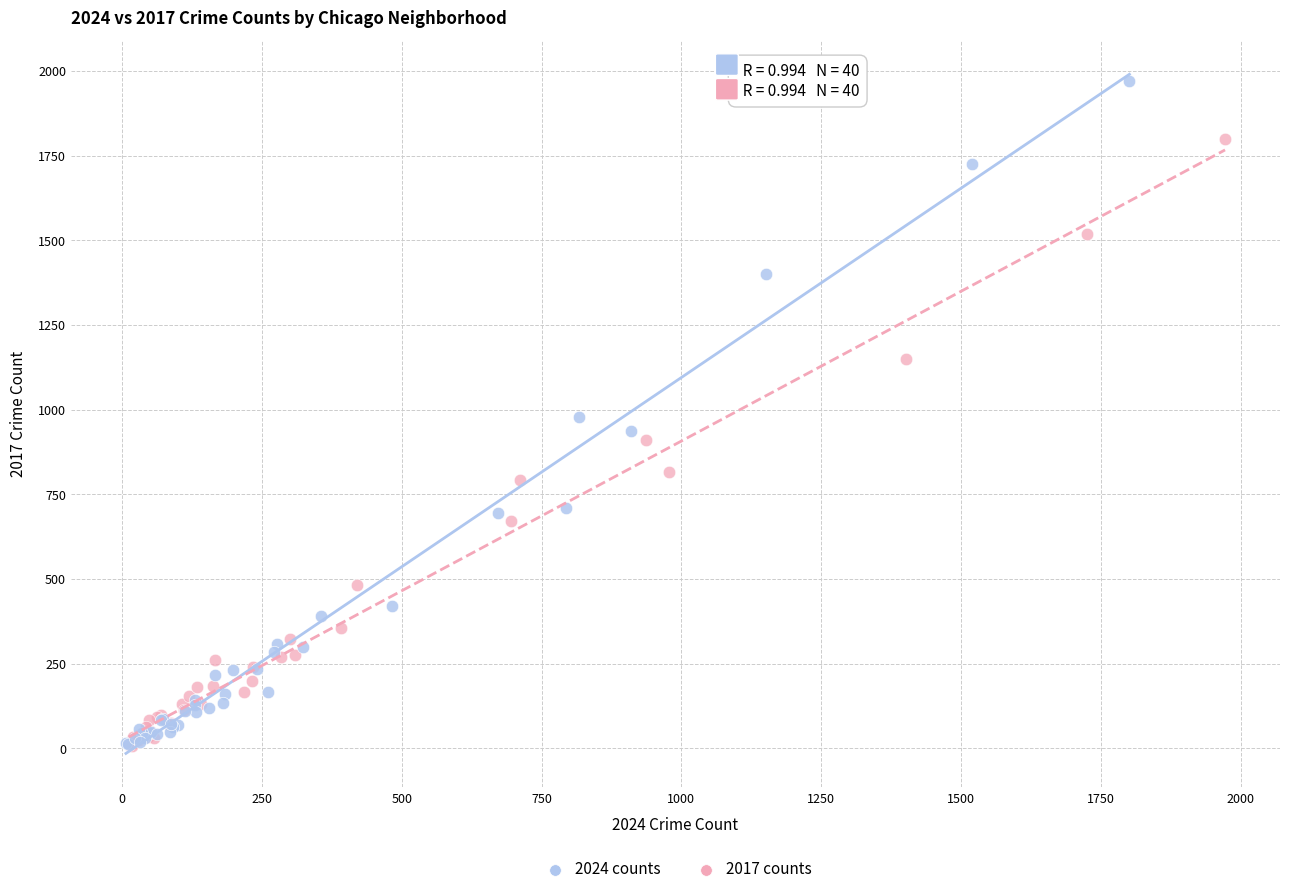

Which series has the largest Y range (max minus min)?

2024 counts